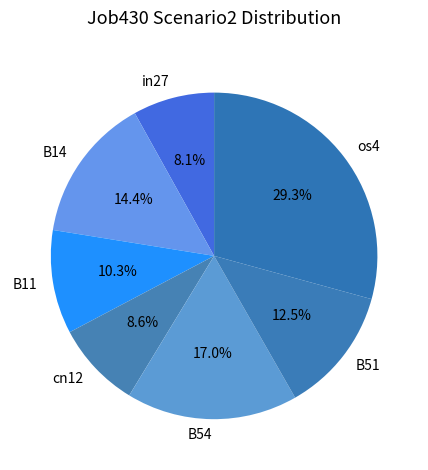

What percentage do B51 and B54 together represent?

29.4%